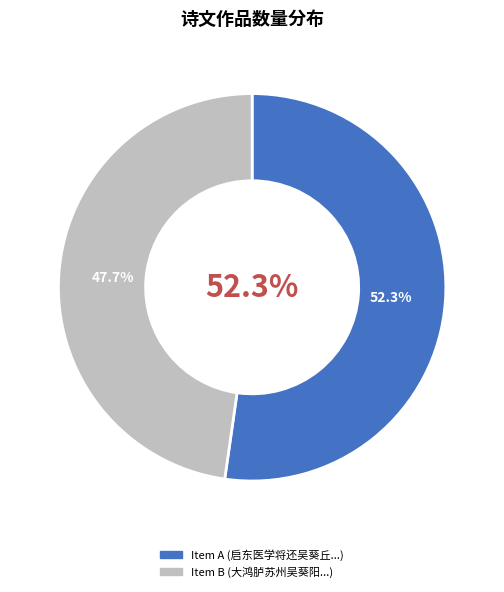

Count the number of slices in the pie.

2